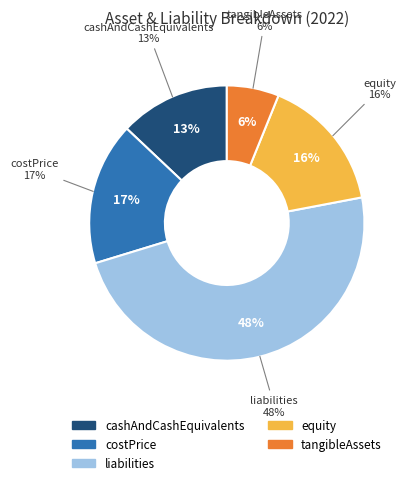

What percentage is the tangibleAssets slice, to the nearest percent?

6%